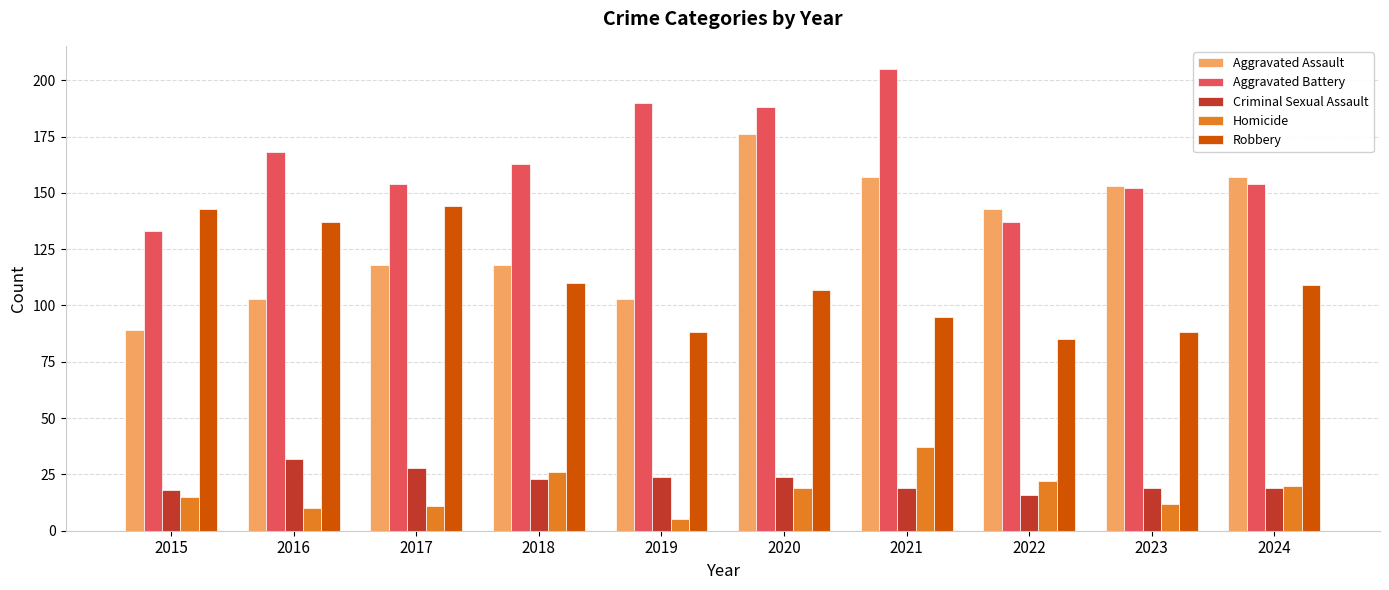

The value of Robbery at 2016 is 43. True or false?

False